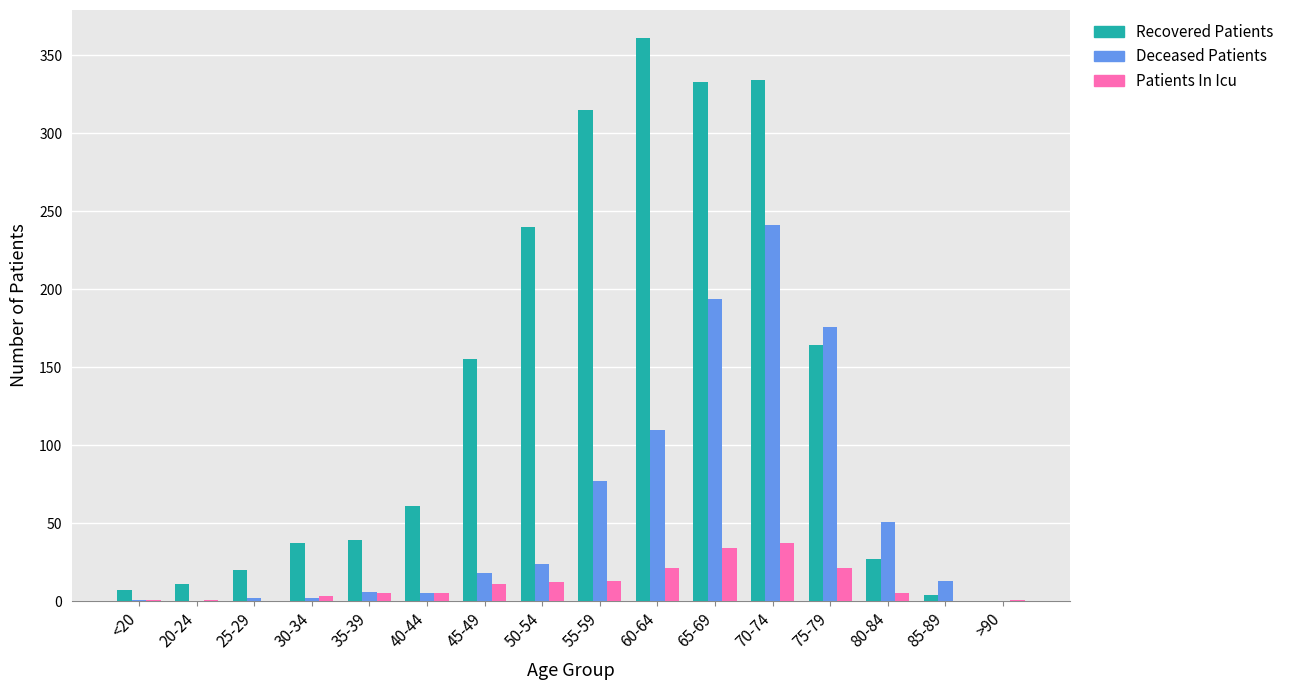

What is the sum of all Patients In Icu values?

170